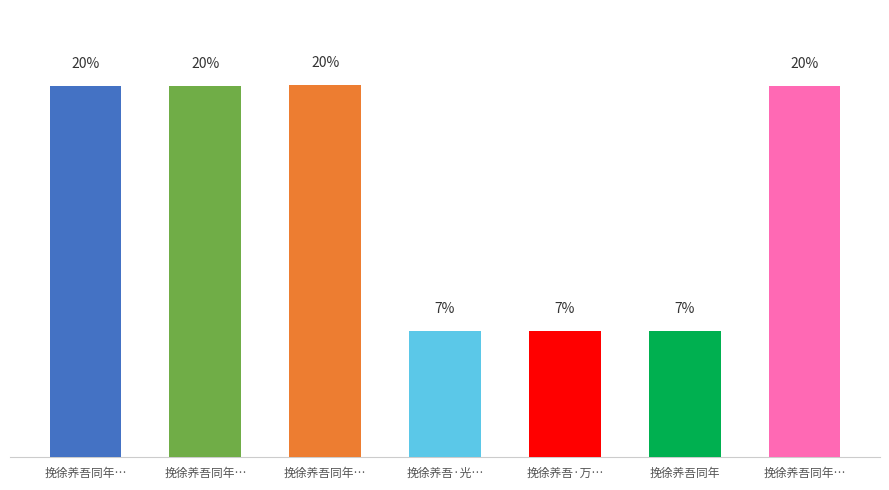

What is the average value?

14.3